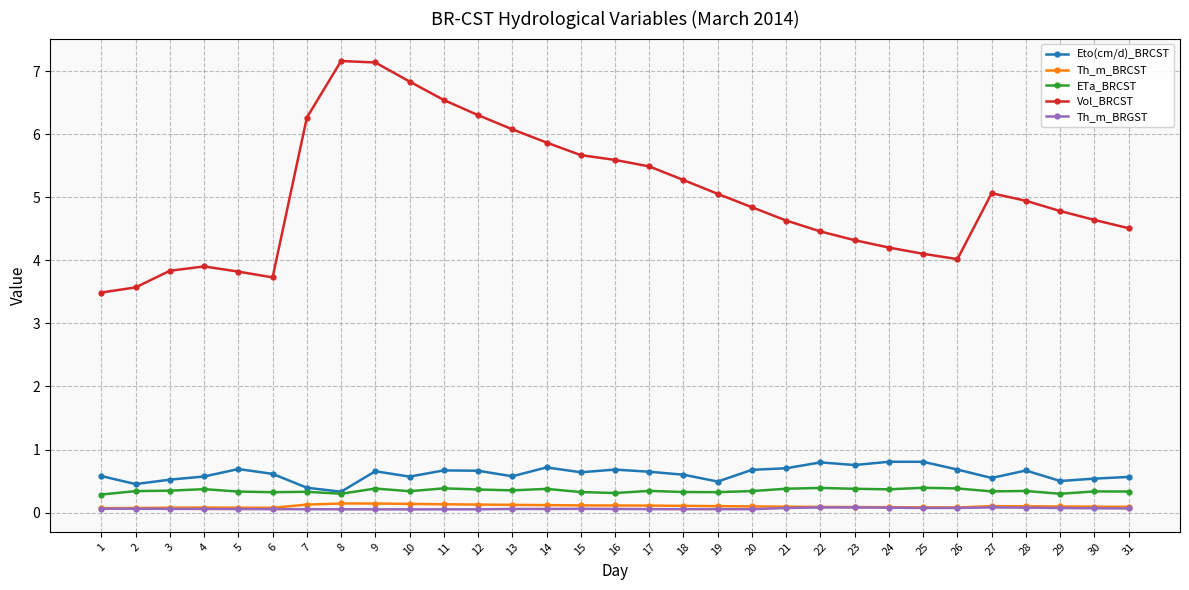

The Th_m_BRCST series shows 0.1 at 15. True or false?

True